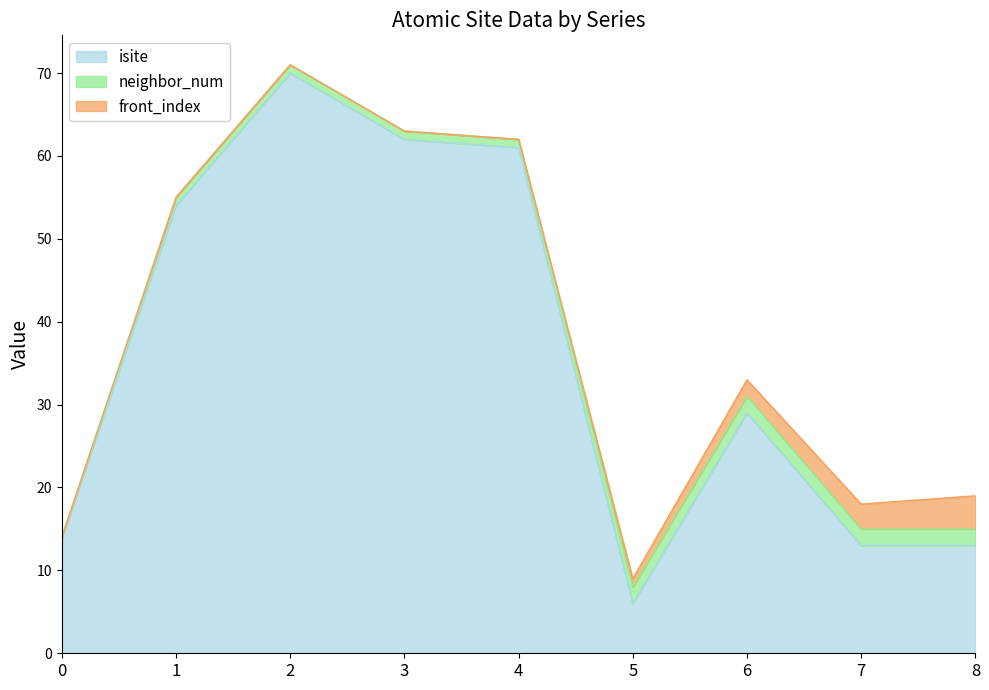

True or false: isite and neighbor_num intersect in this chart.

False